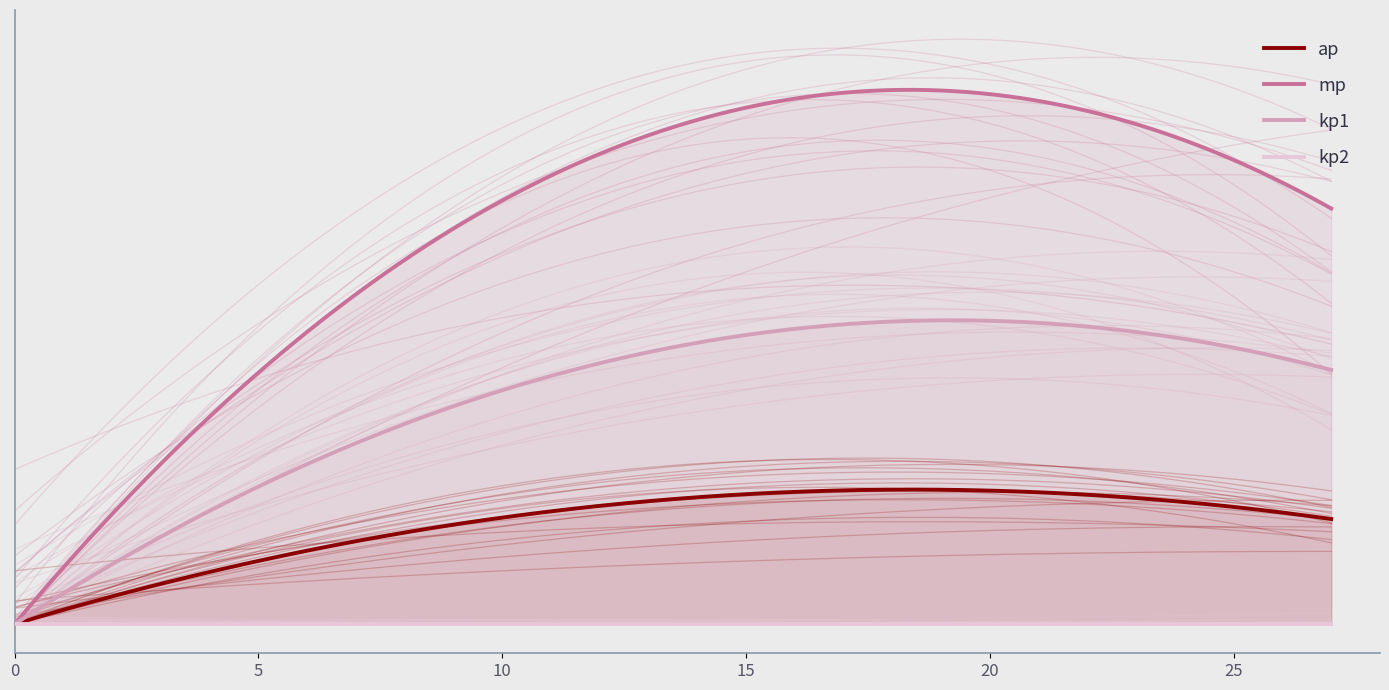

Count the number of categories in the chart.

40